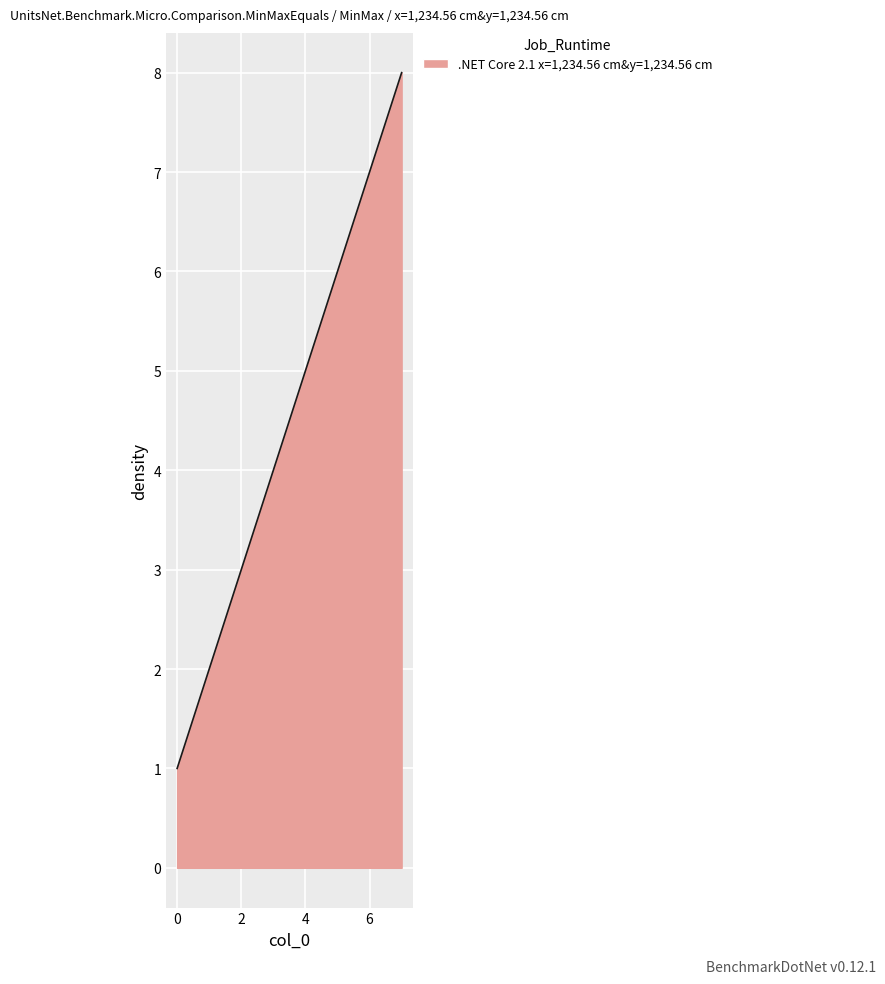

True or false: the data has more than 0 interior local peaks.

False